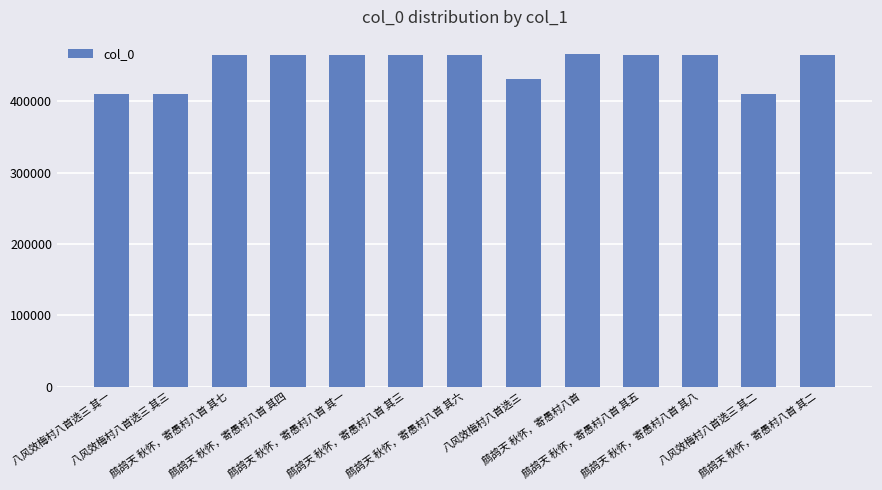

What is the sum of all values?

5845735